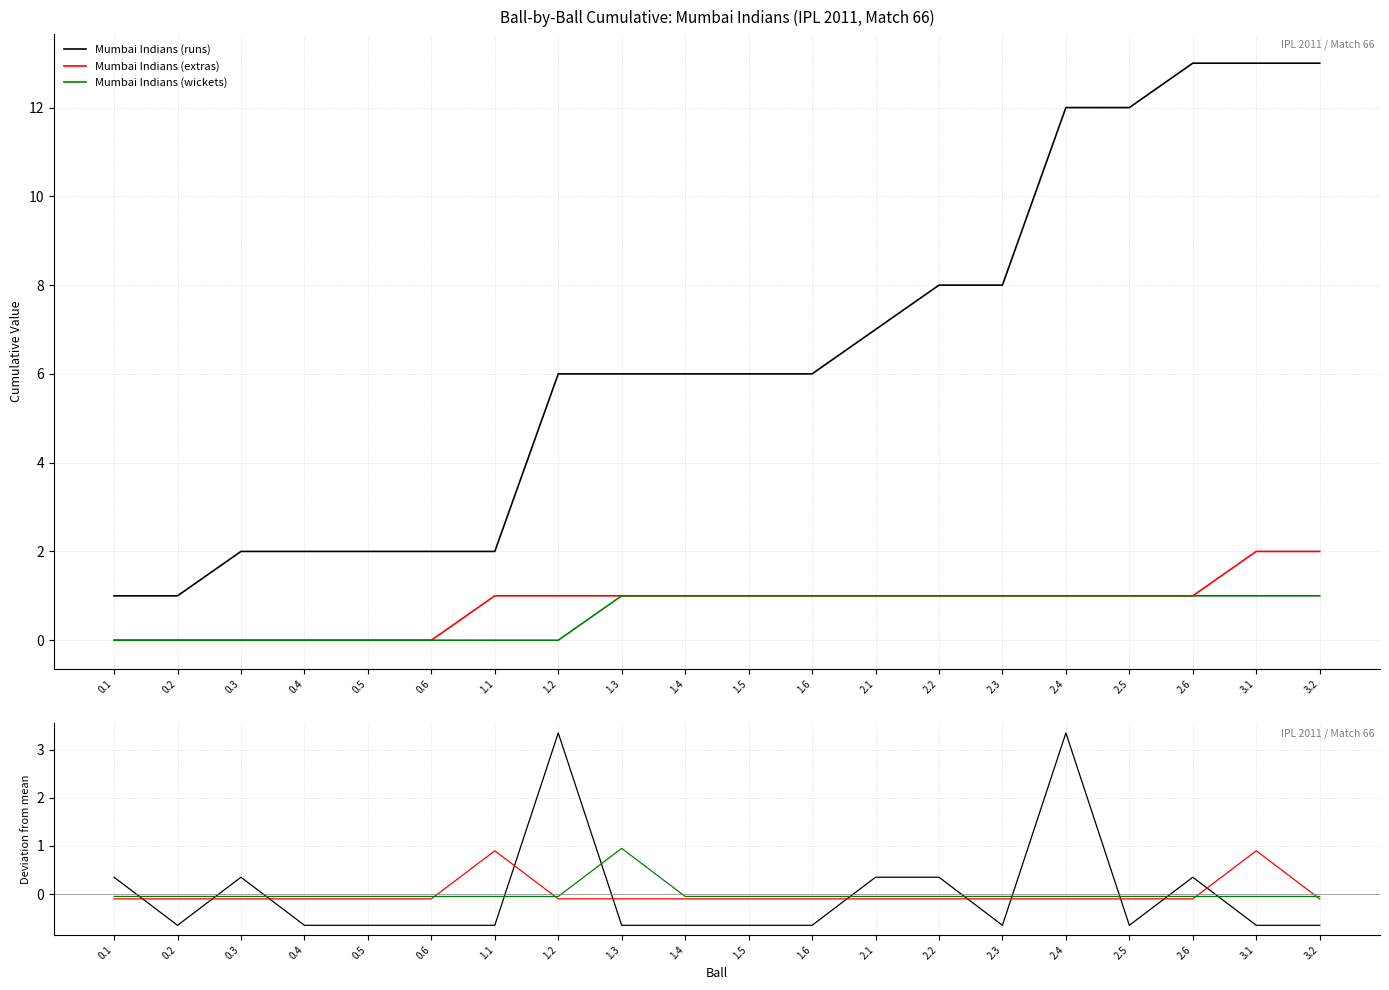

Is this an area chart (filled region under the line)?

No